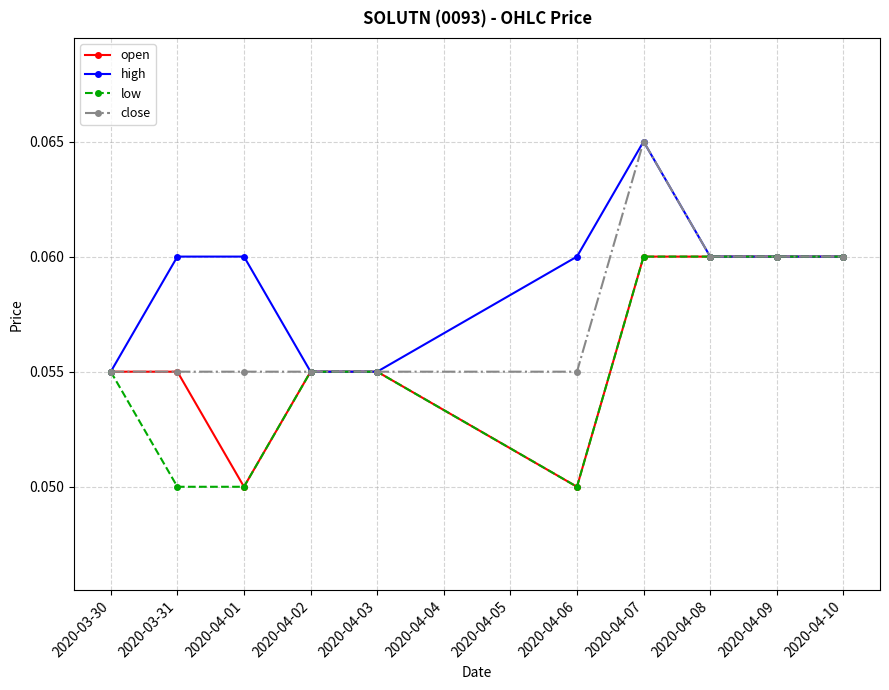

What is the sum of all low values?

0.6